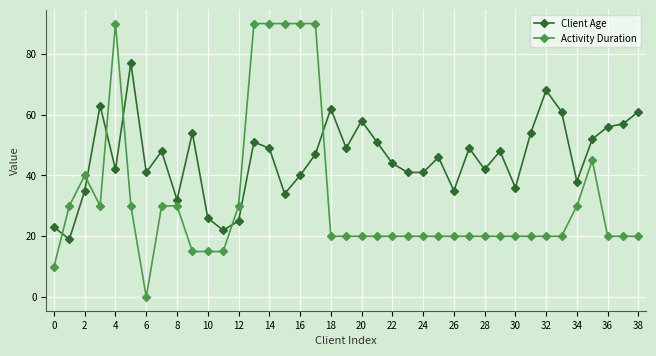

Which series has the widest spread of values?

Activity Duration